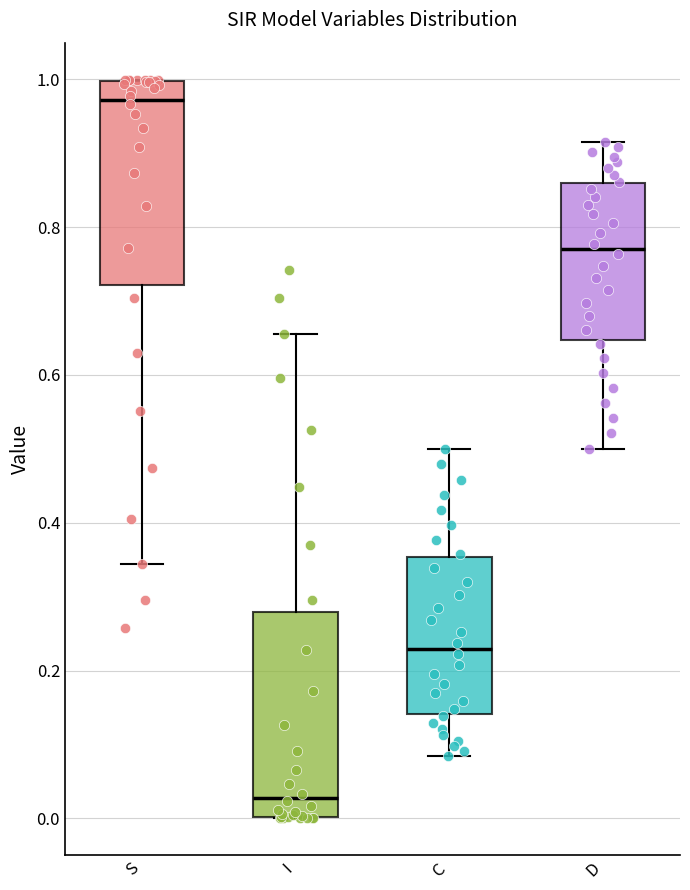

Reading left to right, read every box against the y-axis: the position of its median line, the range the box covers, and the ends of its whiskers. The values are not printed on the chart, so give them approximately, as read against the axis.

S: median 0.98, box 0.72 to 1.00, whiskers 0.34 to 1.00
I: median 0.02, box 0.00 to 0.28, whiskers 0.00 to 0.66
C: median 0.22, box 0.14 to 0.36, whiskers 0.08 to 0.50
D: median 0.78, box 0.64 to 0.86, whiskers 0.50 to 0.92